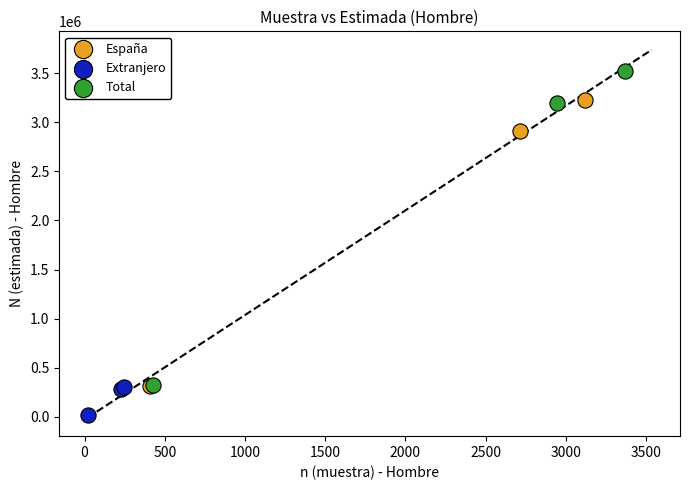

Which series contains the lowest Y value?

Extranjero